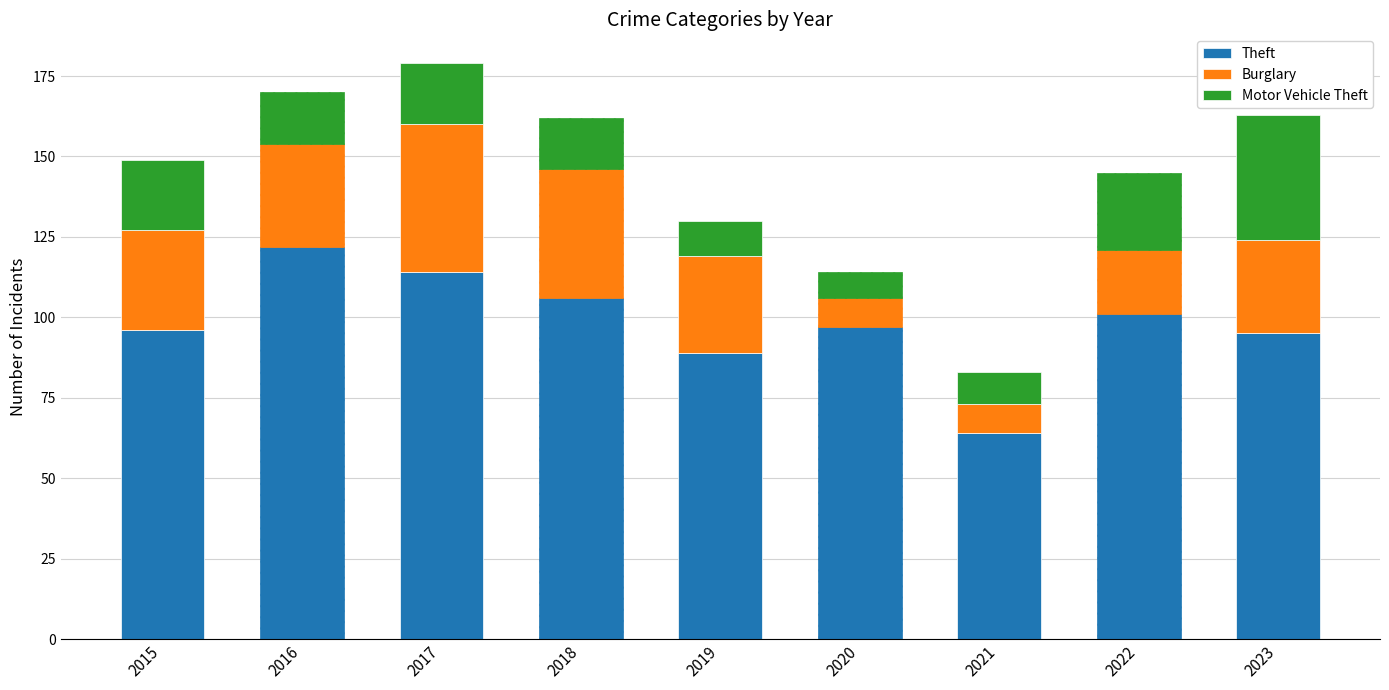

What is the difference between the maximum and second lowest values in the Theft series?

33